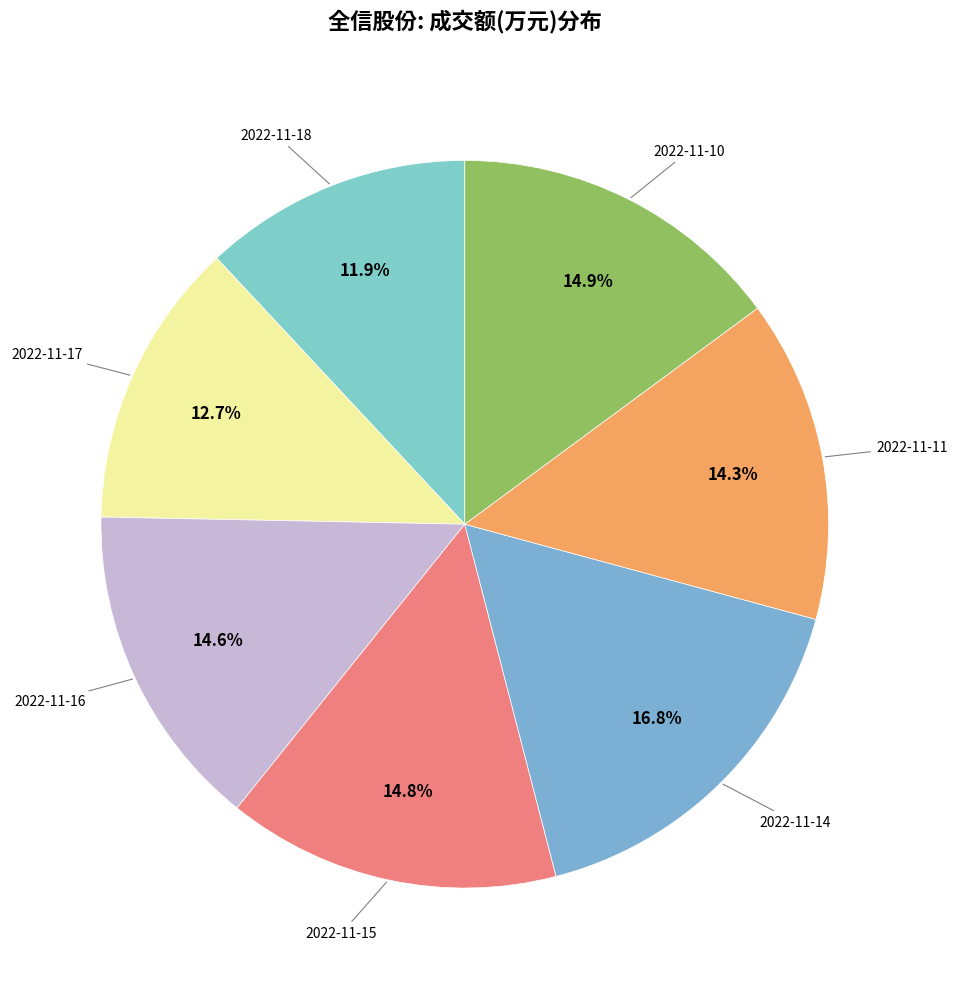

What is the smallest slice in the pie chart?

2022-11-18